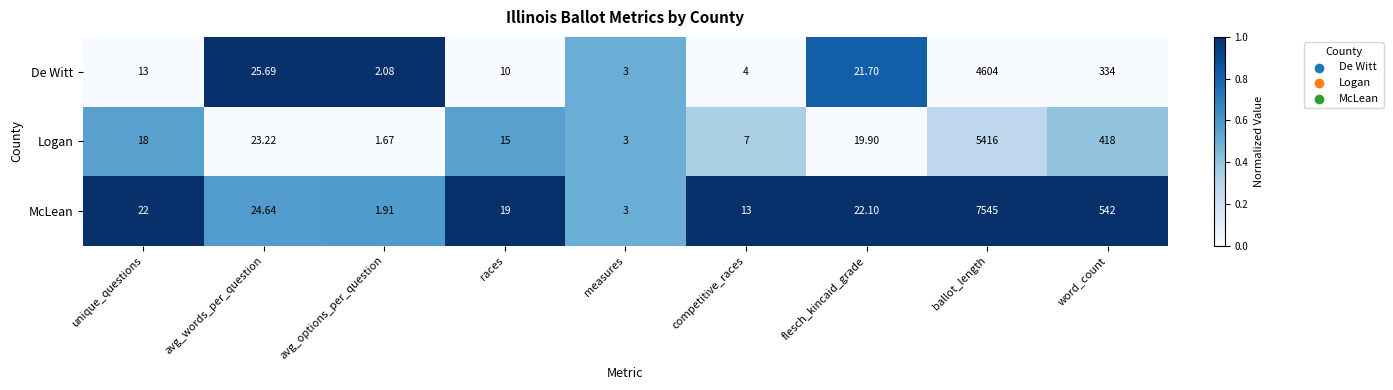

Which series has the largest range (max minus min)?

McLean